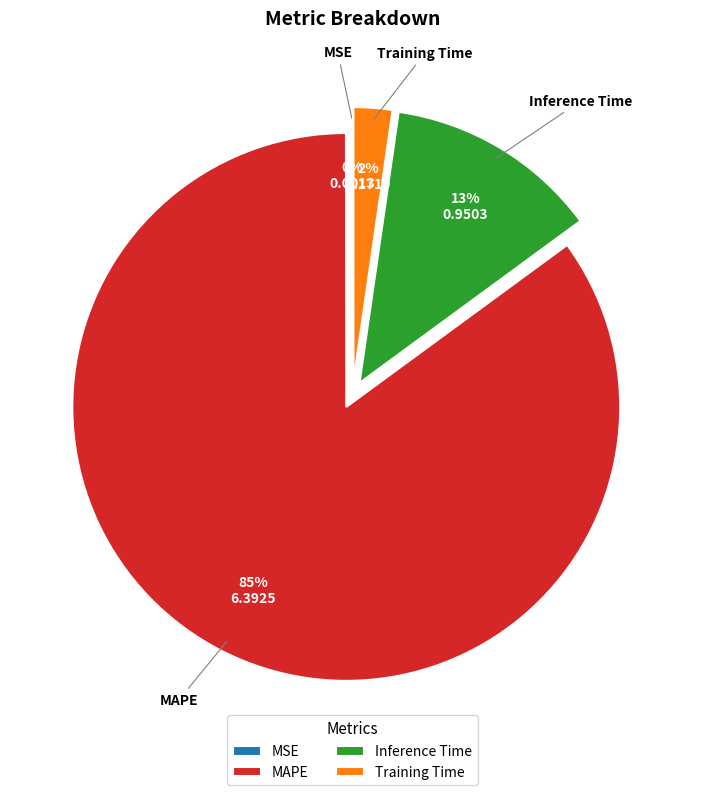

Which slice is the largest?

MAPE